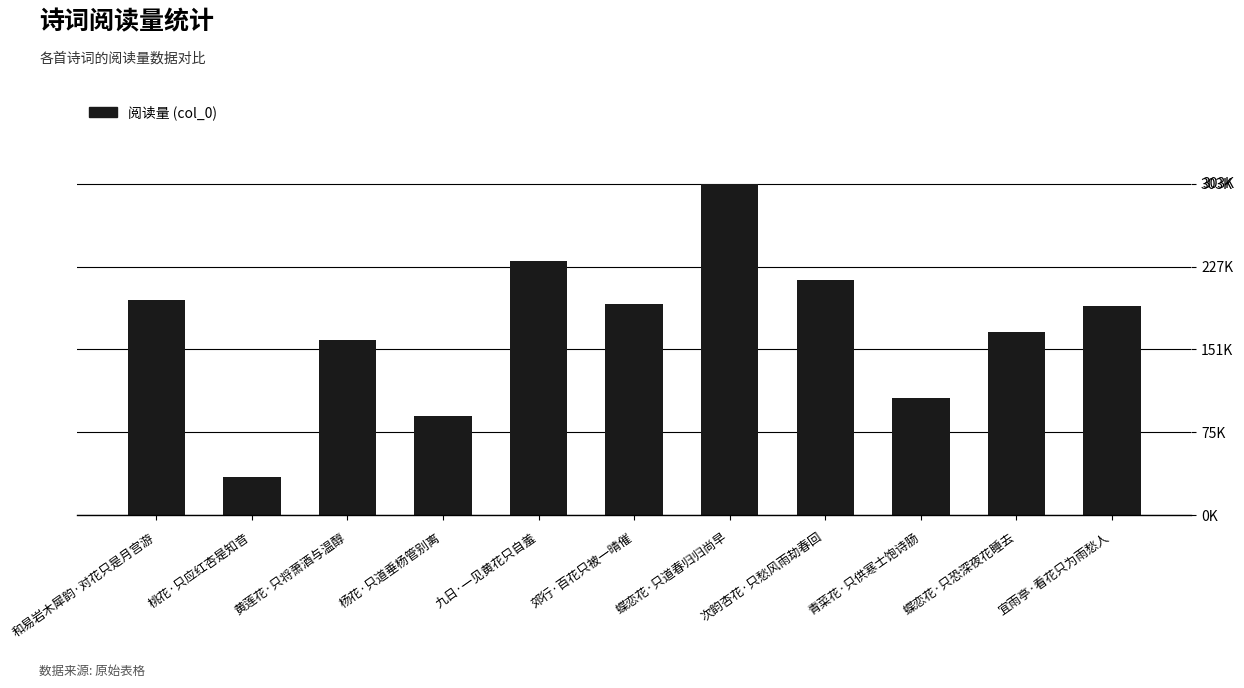

Reading left to right, extract all data points from this chart.

197749	34607	160376	90825	233184	193719	303891	215448	107594	167880	191850